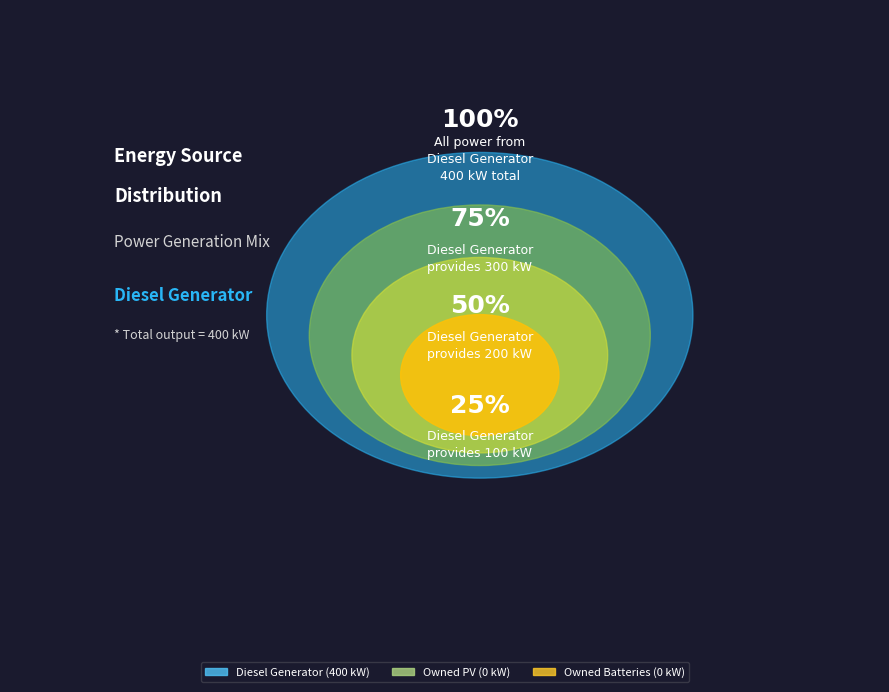

Which has a higher value, Diesel Generator or Owned Batteries?

Diesel Generator